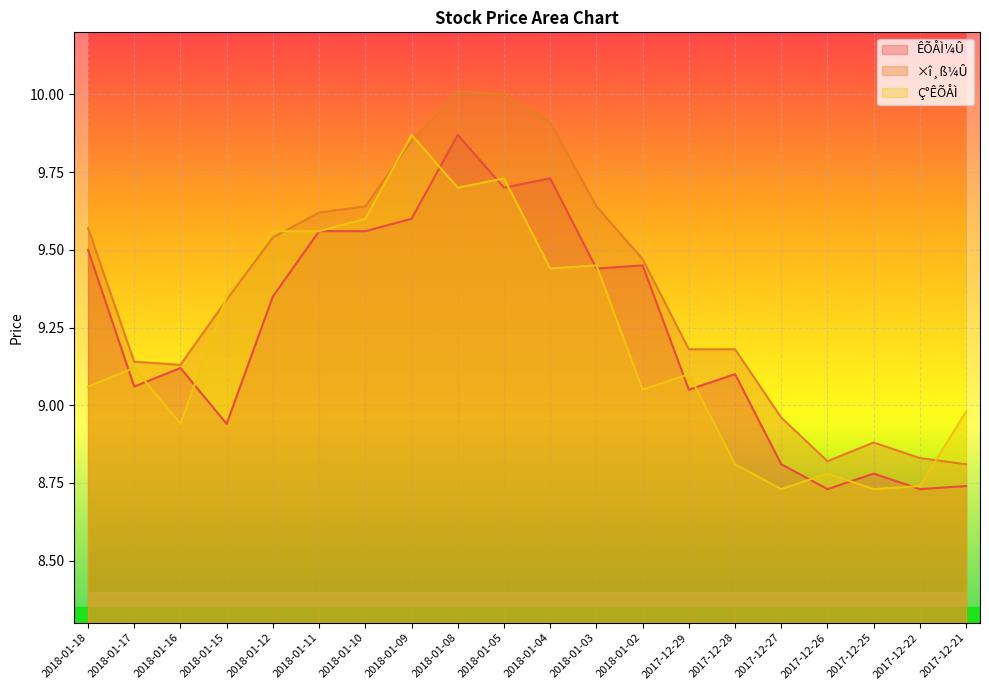

At which label does Ç°ÊÕÅÌ reach its peak?

2018-01-09